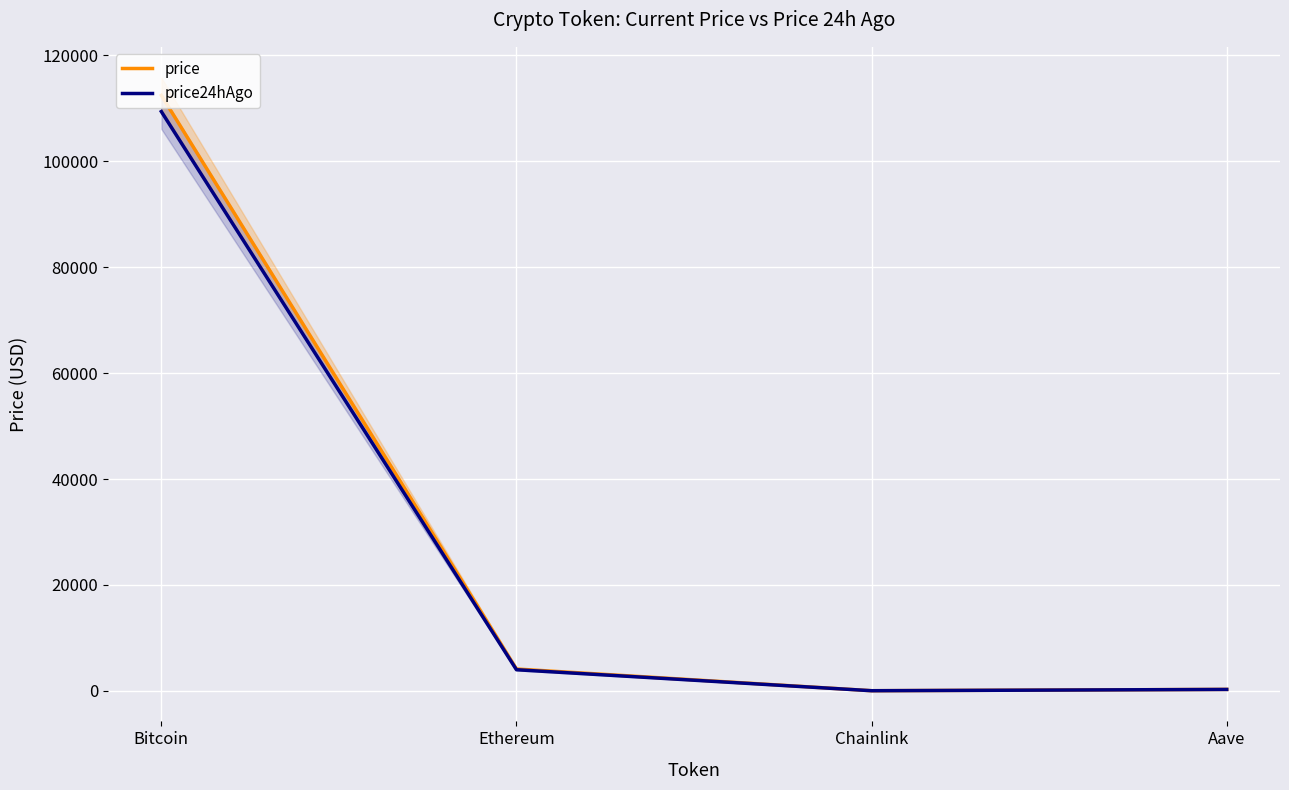

How many lines are shown in the chart?

2